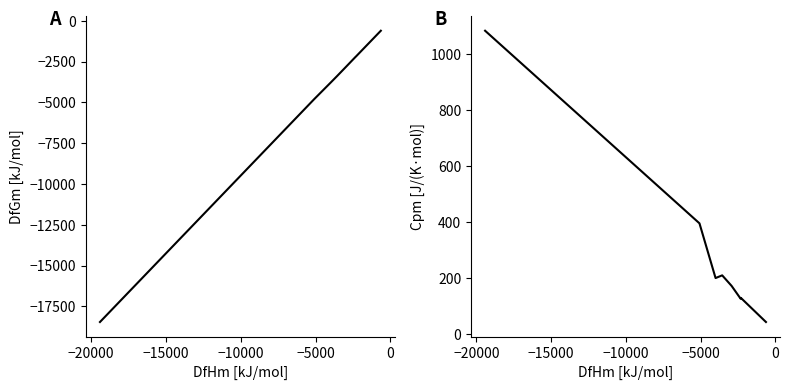

How many interior local valleys does the Cpm [J/(K·mol)] series have?

2